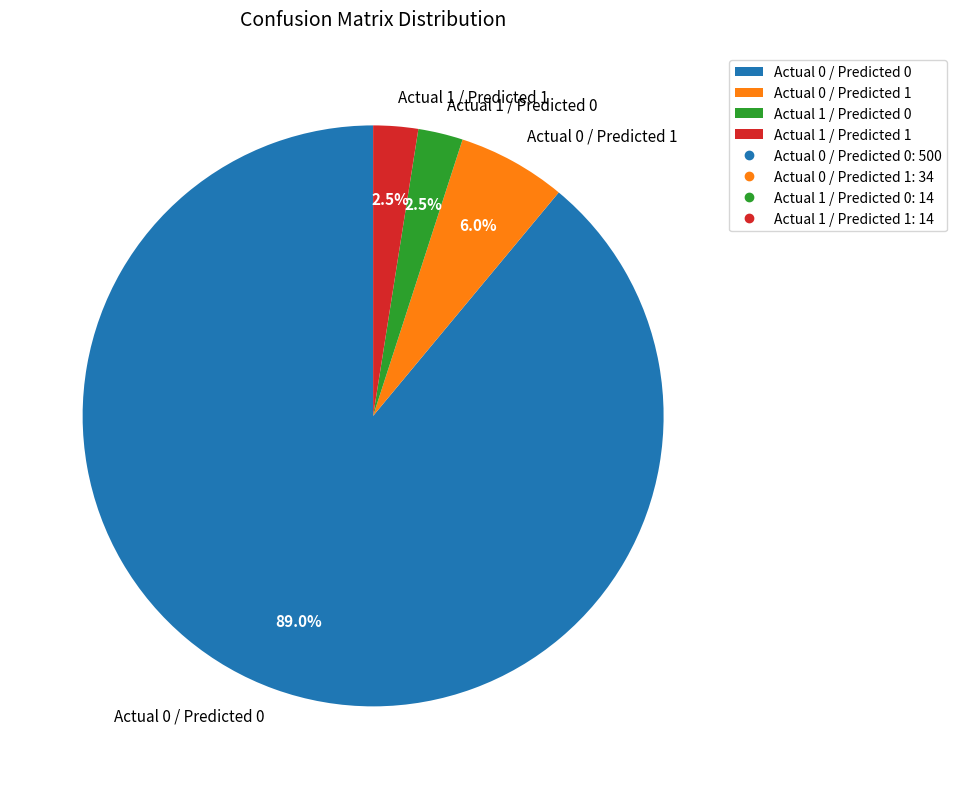

Which has a higher value, Actual 0 / Predicted 0 or Actual 1 / Predicted 1?

Actual 0 / Predicted 0